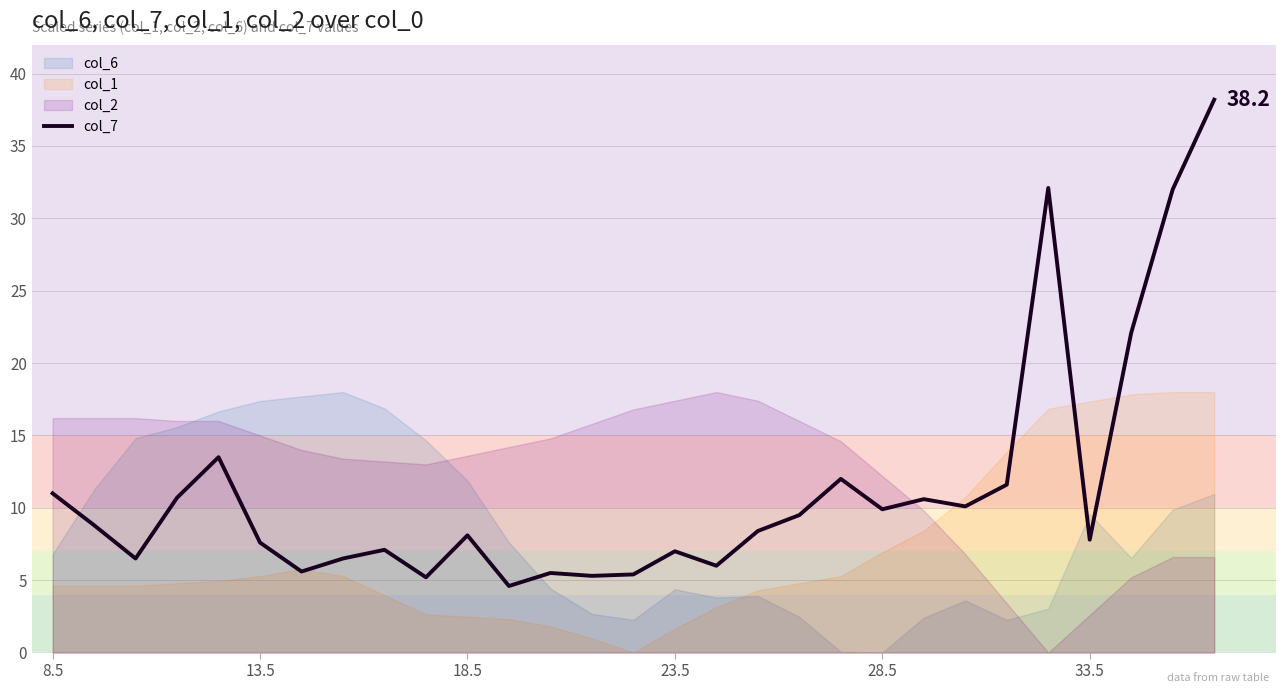

What is the average value?

11.3